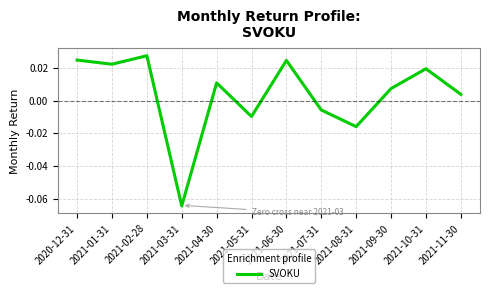

Which has a higher value, 2020-12-31 or 2021-07-31?

2020-12-31